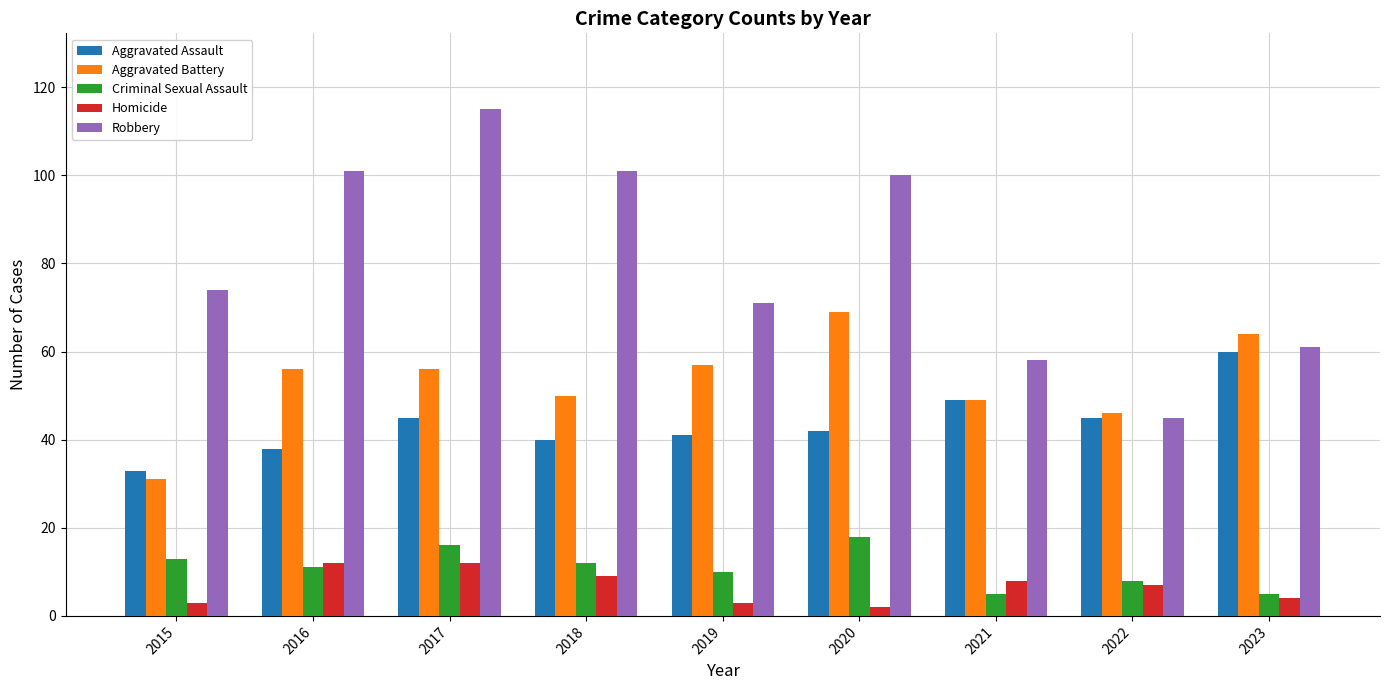

How many series are shown in this chart?

5